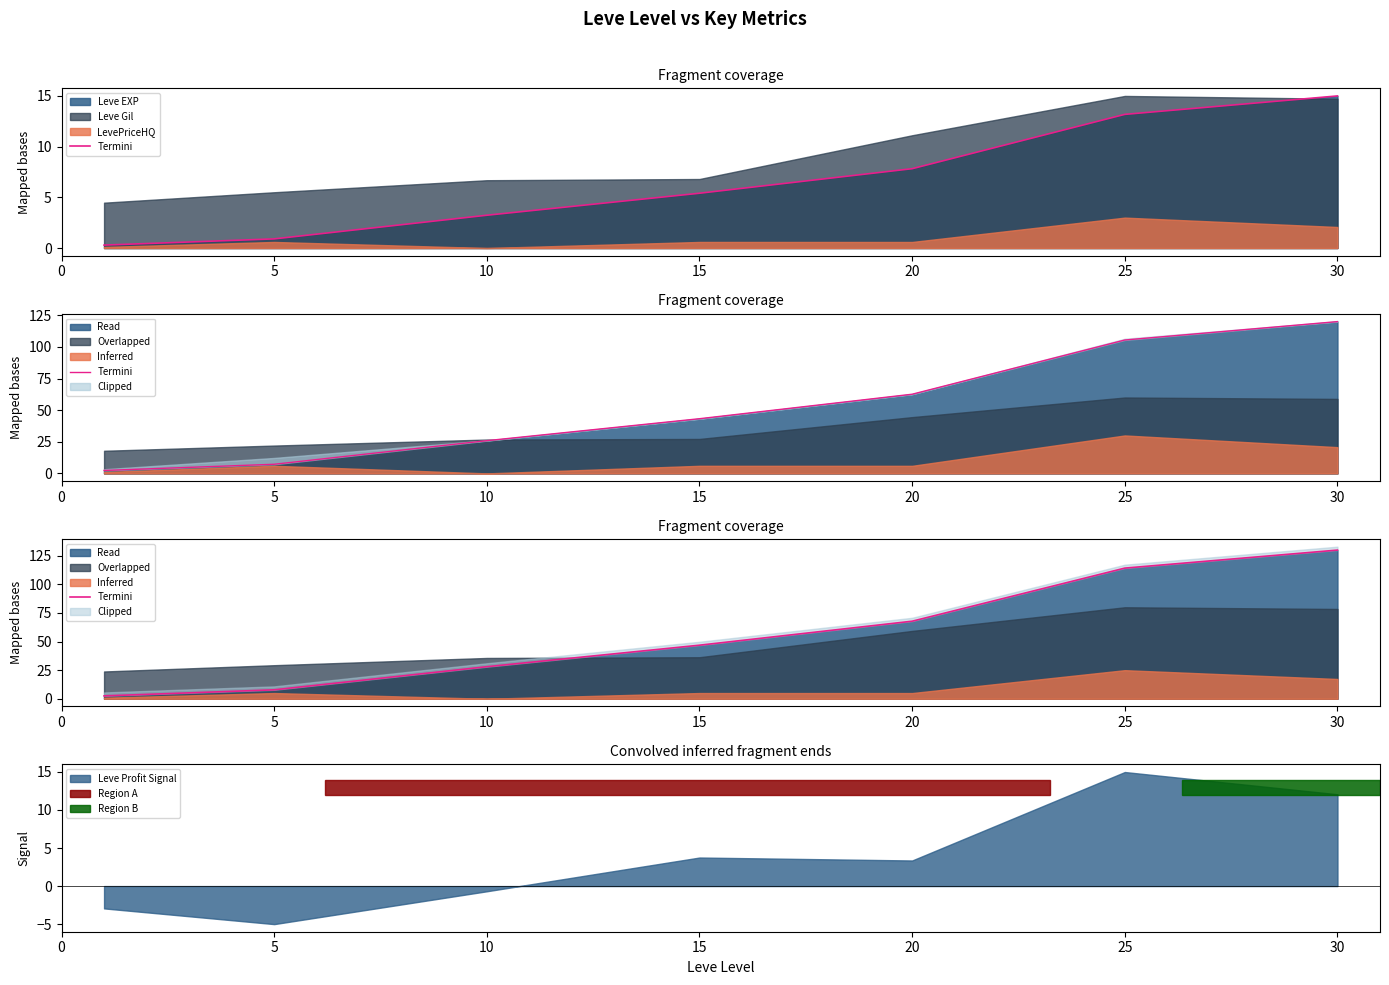

True or false: Leve Profit Signal has a value of 3.4 at 20.

True